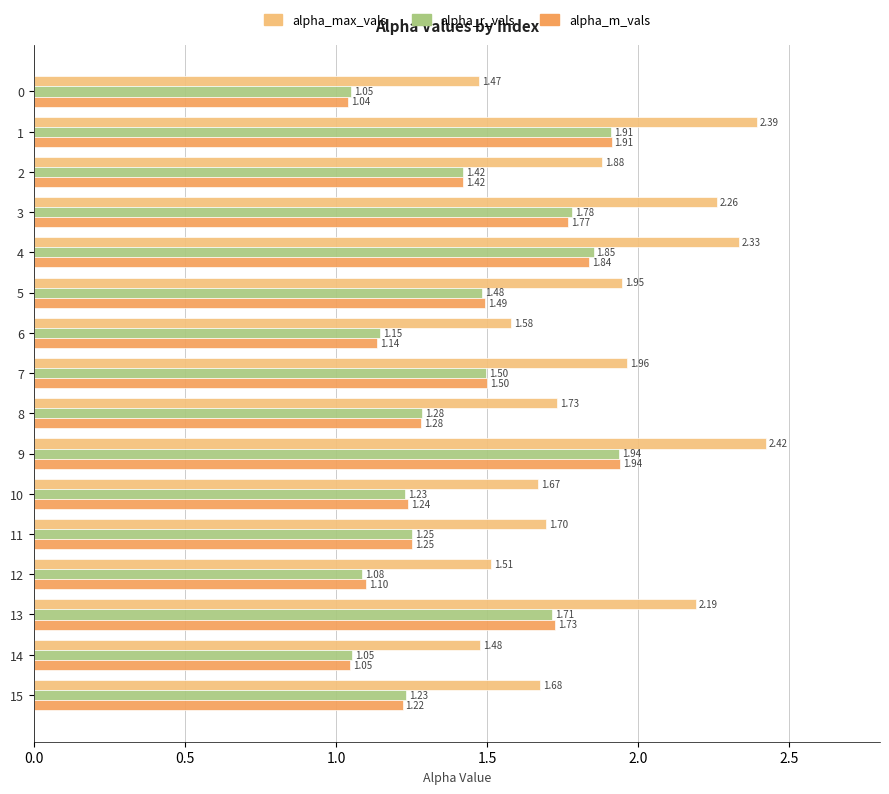

What is the spread (max minus min) of values at 9?

0.5